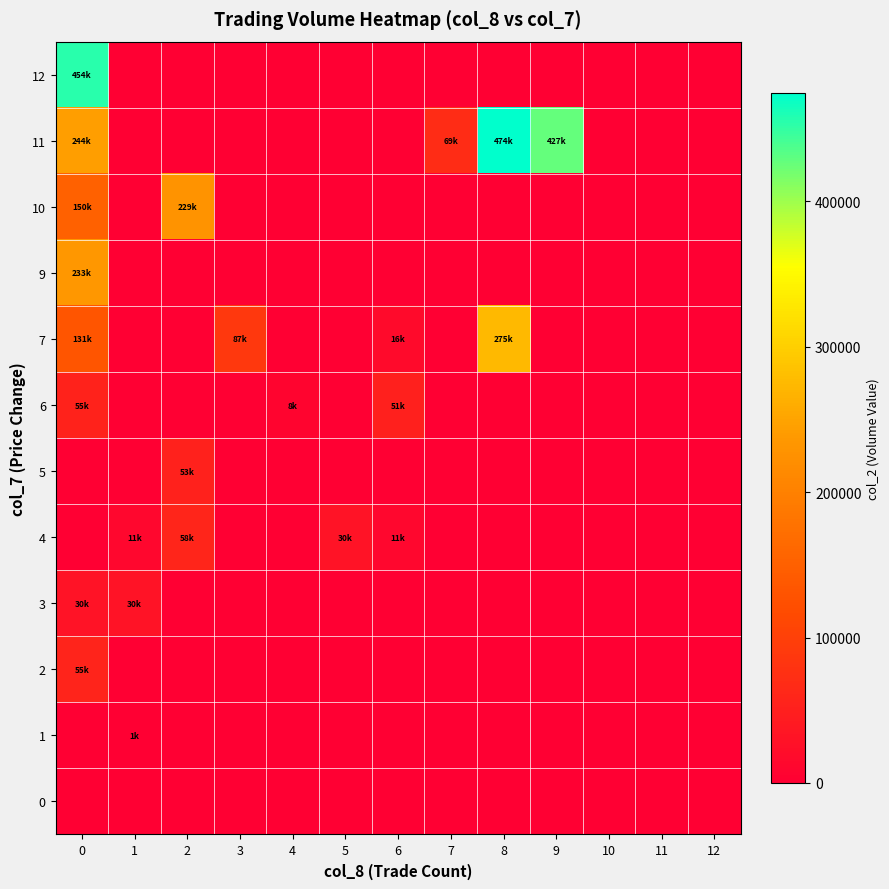

Count the number of categories in the chart.

13